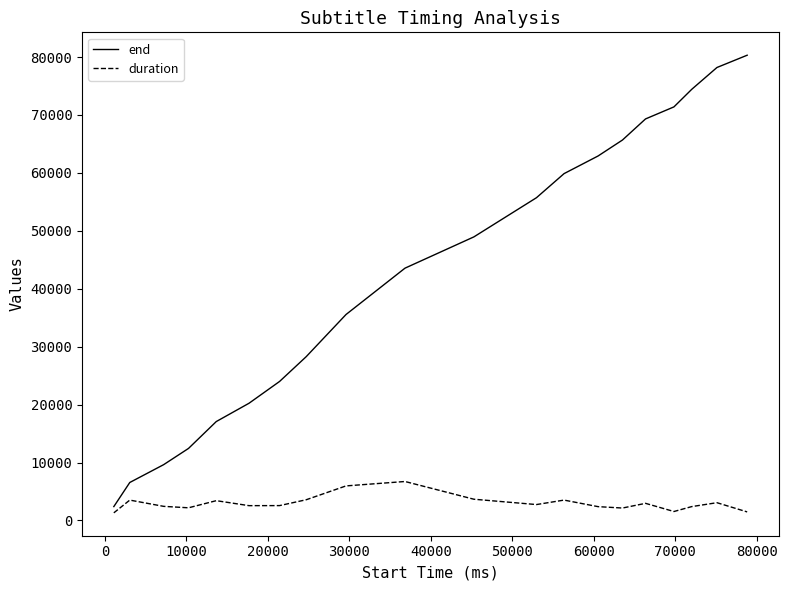

List the series in order of their overall mean, lowest first.

duration, end